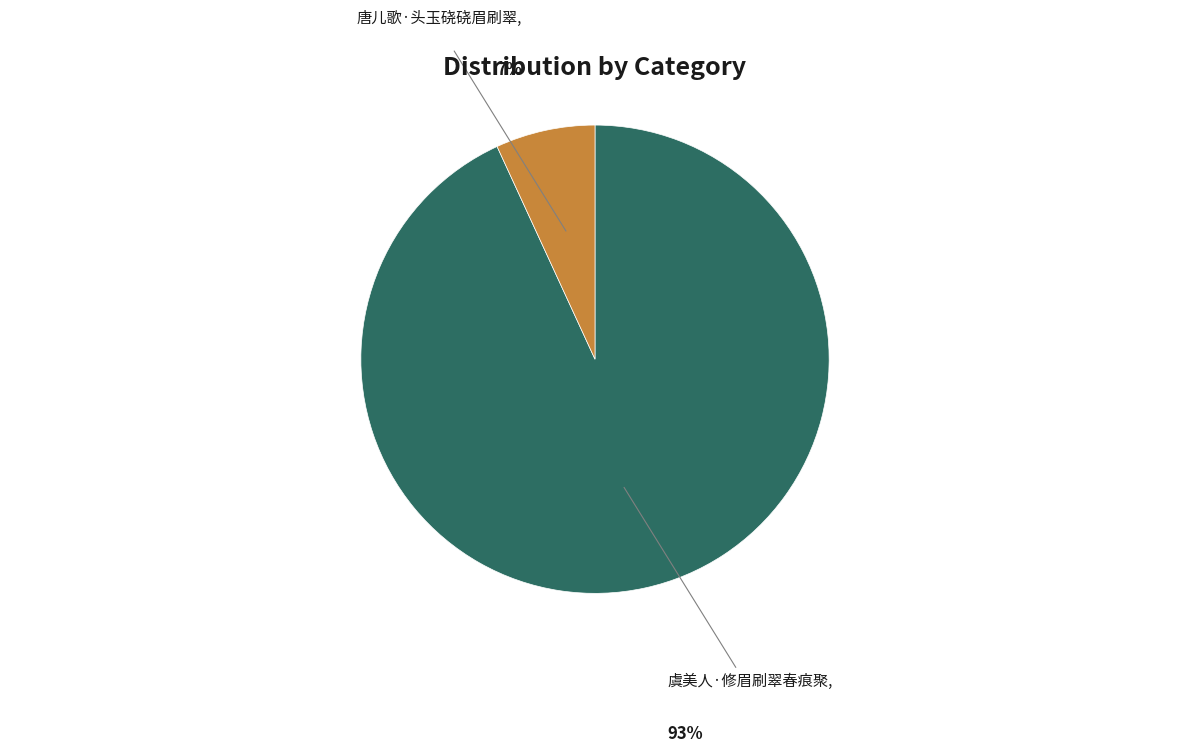

Is there any slice that represents more than half of the pie?

Yes